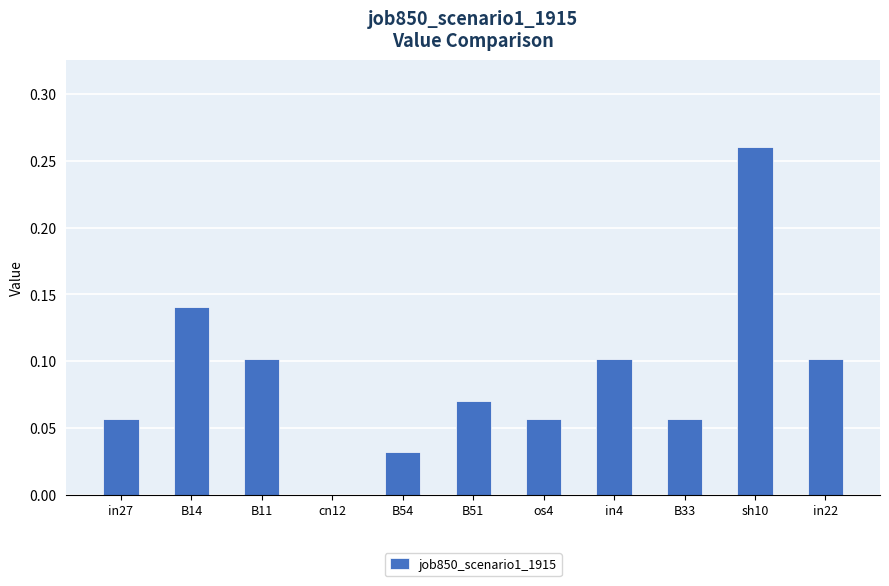

The chart shows a value of 0.0 at os4. True or false?

False